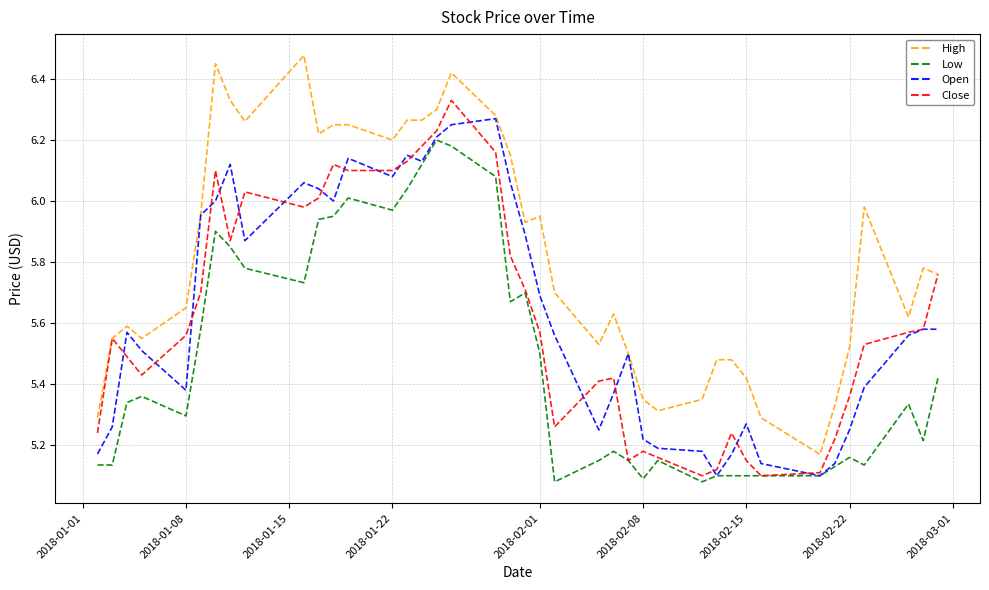

Which series has the largest total across all categories?

High